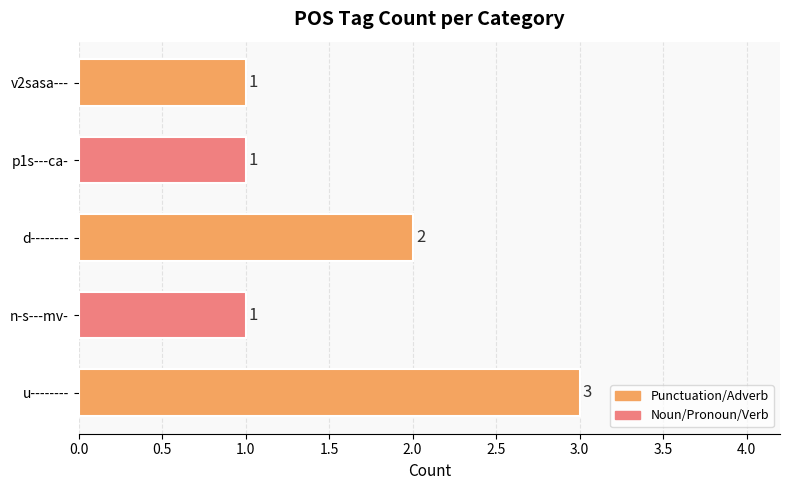

Reading bottom to top, extract all data points from this chart.

3	1	2	1	1